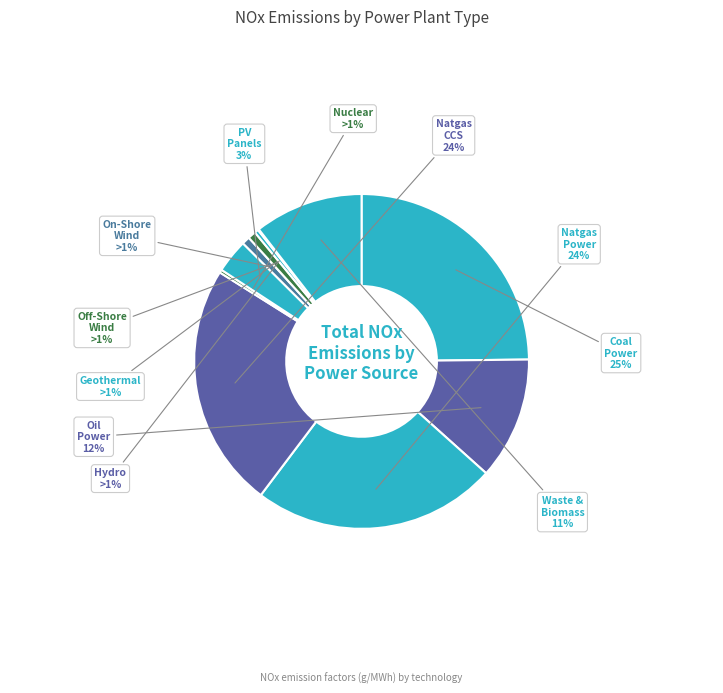

Does waste and biomass power plant represent more than half of the total?

No